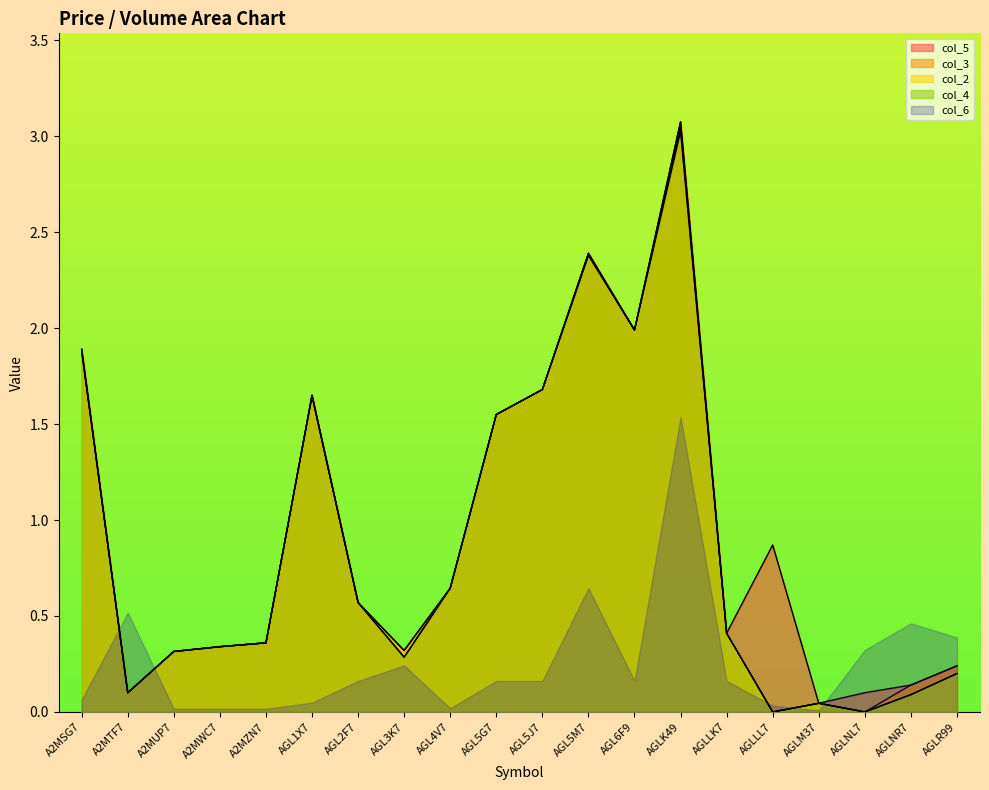

What is the value of the col_5 point at the 9th from the left?

0.6